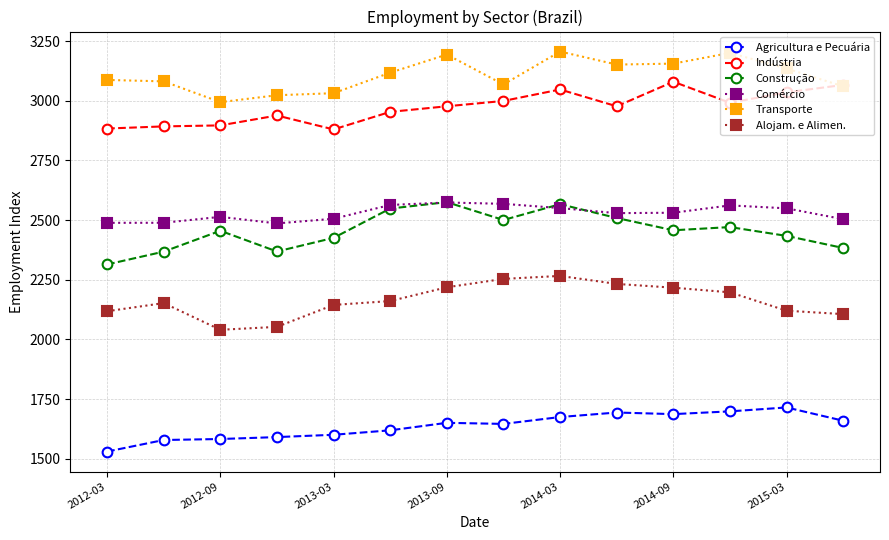

Which series has the largest total across all categories?

Transporte